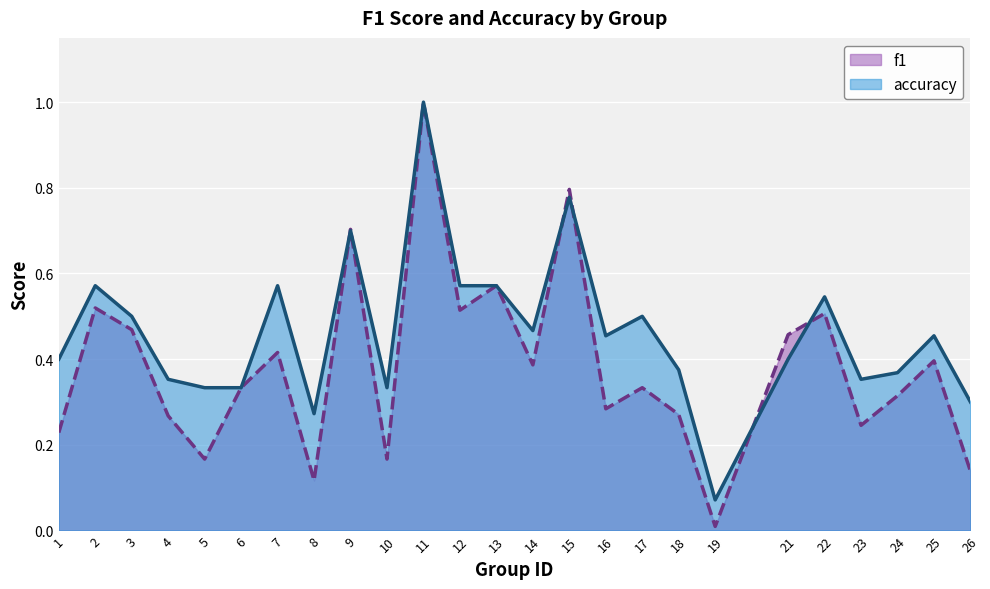

The value of accuracy at 22 is 0.5. True or false?

True